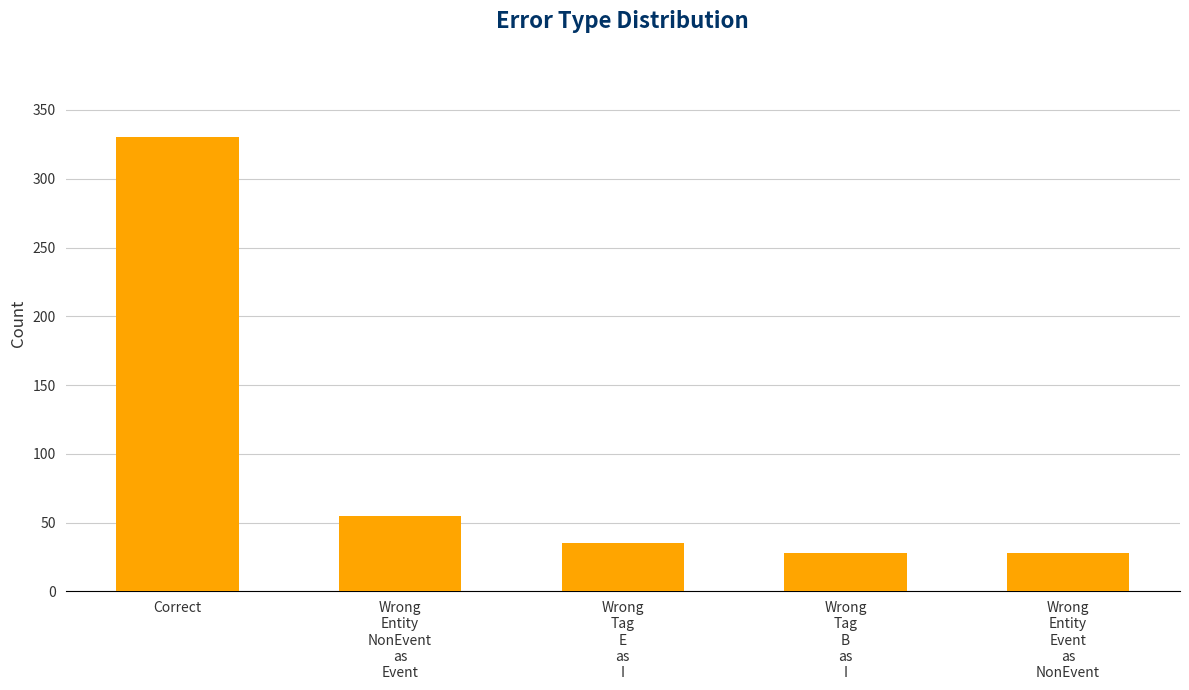

At which label is the value closest to 179?

Wrong
Entity
NonEvent
as
Event